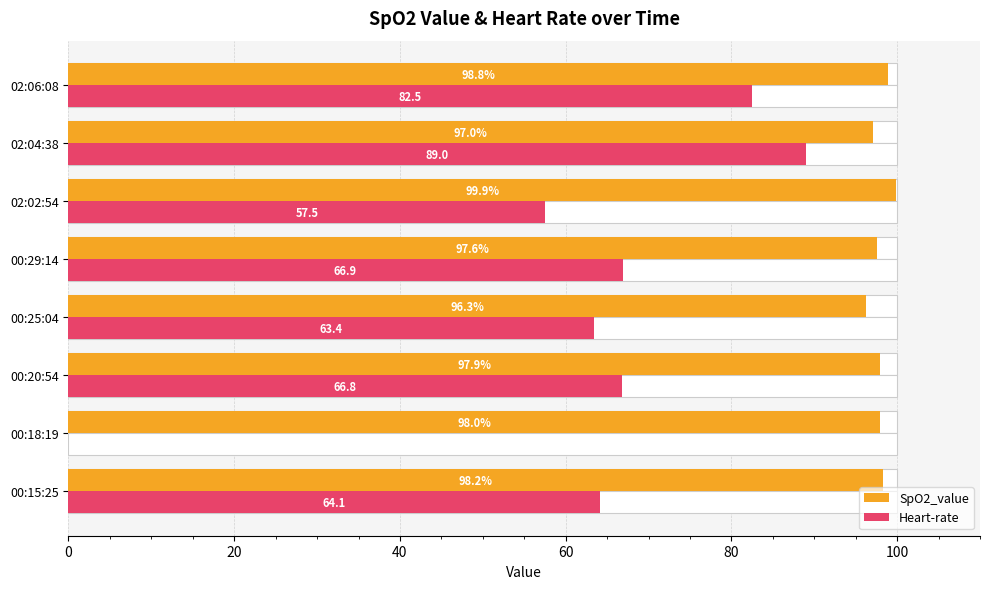

What position from the left is 00:25:04?

4